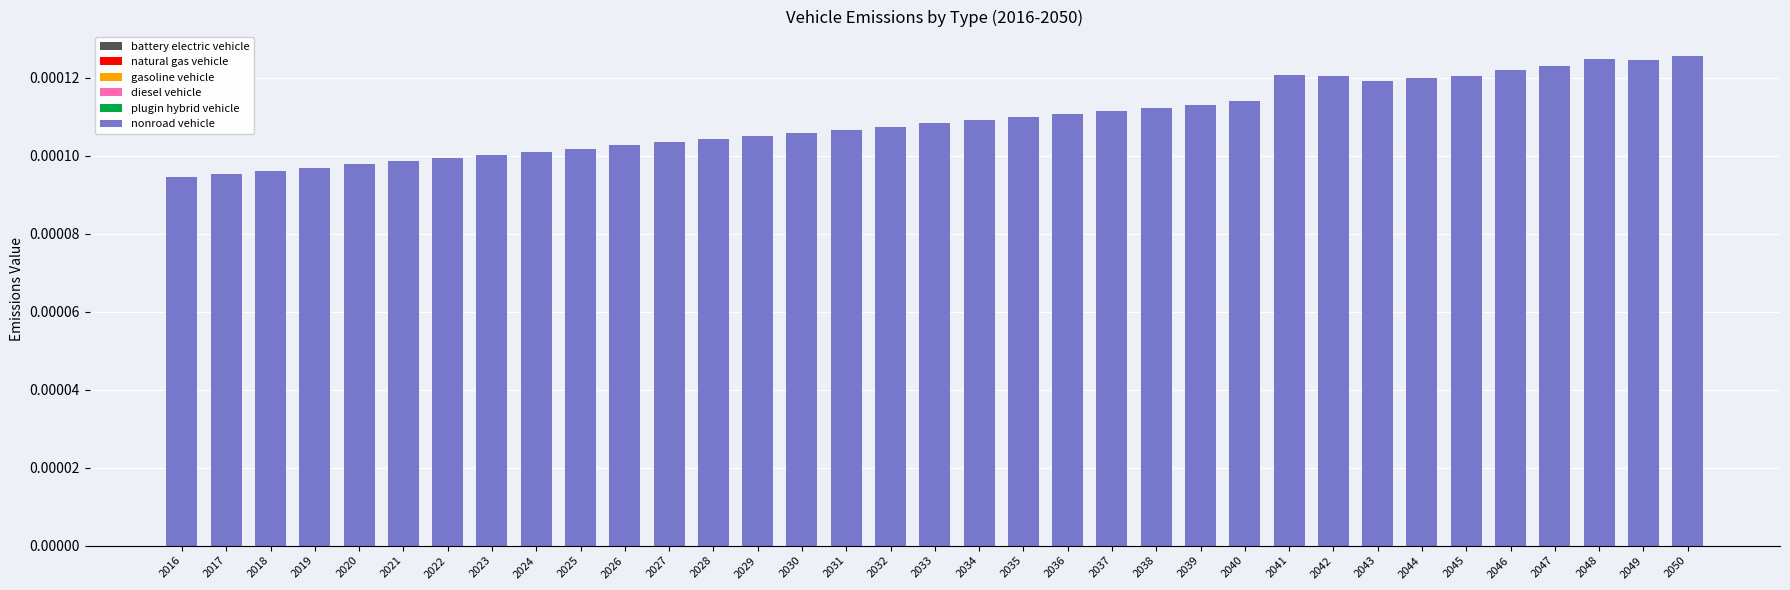

Between 2037 and 2023, which is larger?

2037